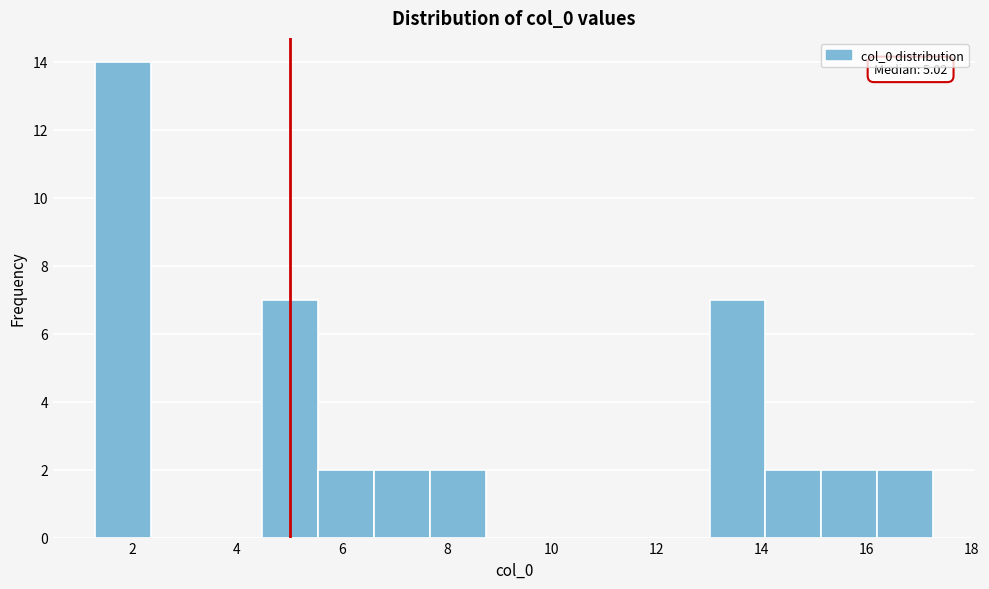

Which range on the x-axis has the tallest bar?

1.2 to 2.4